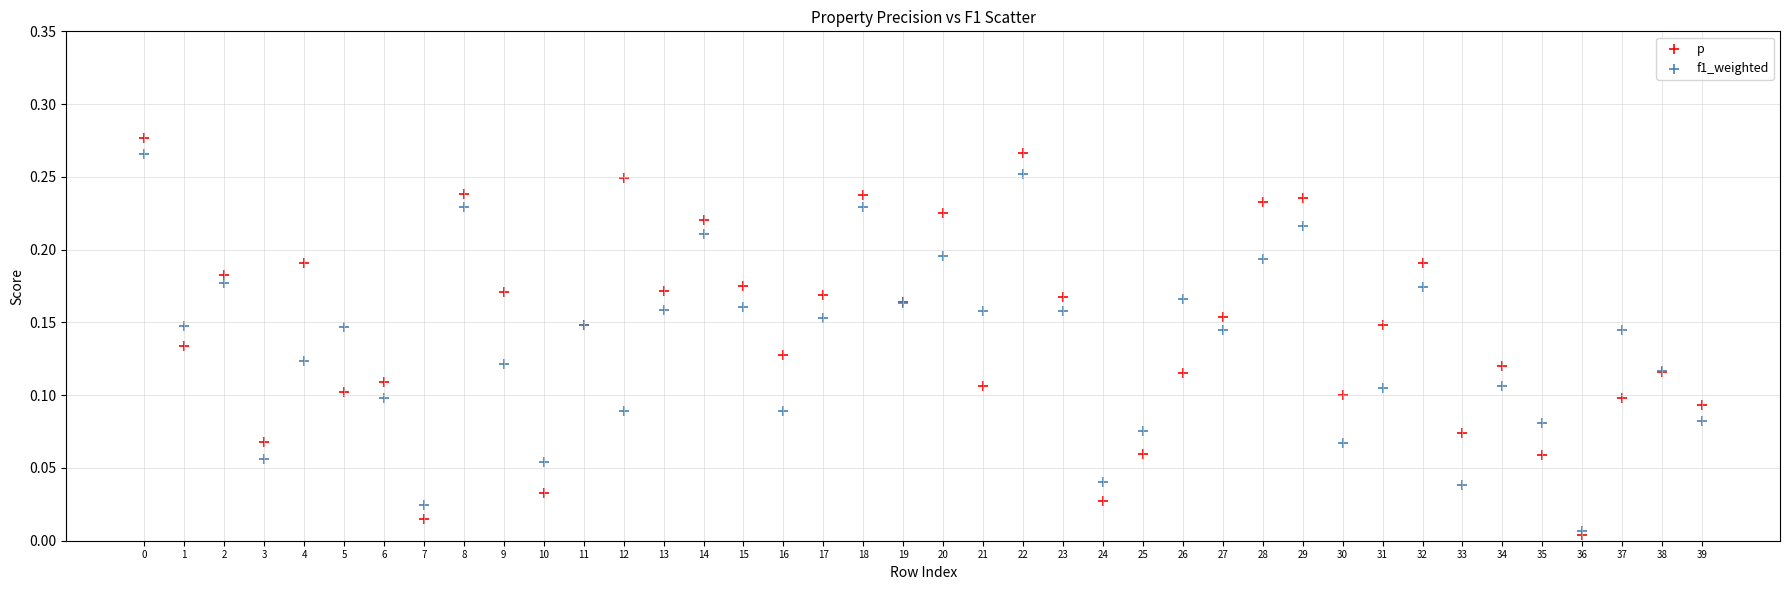

Which series has the largest Y range (max minus min)?

p